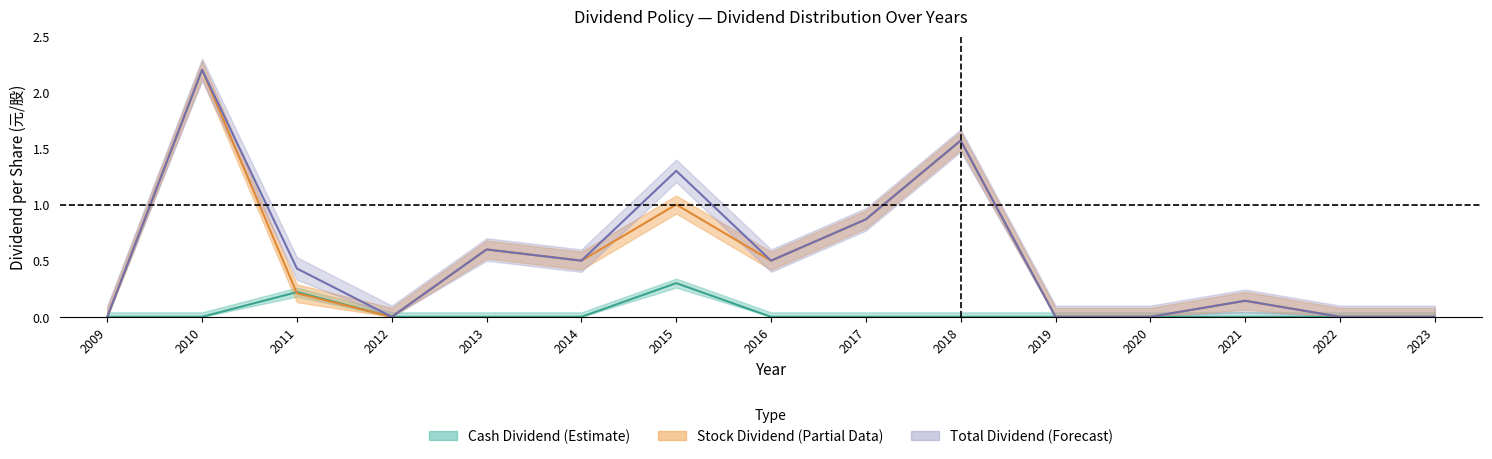

At which category does the chart reach its peak across all series?

2010